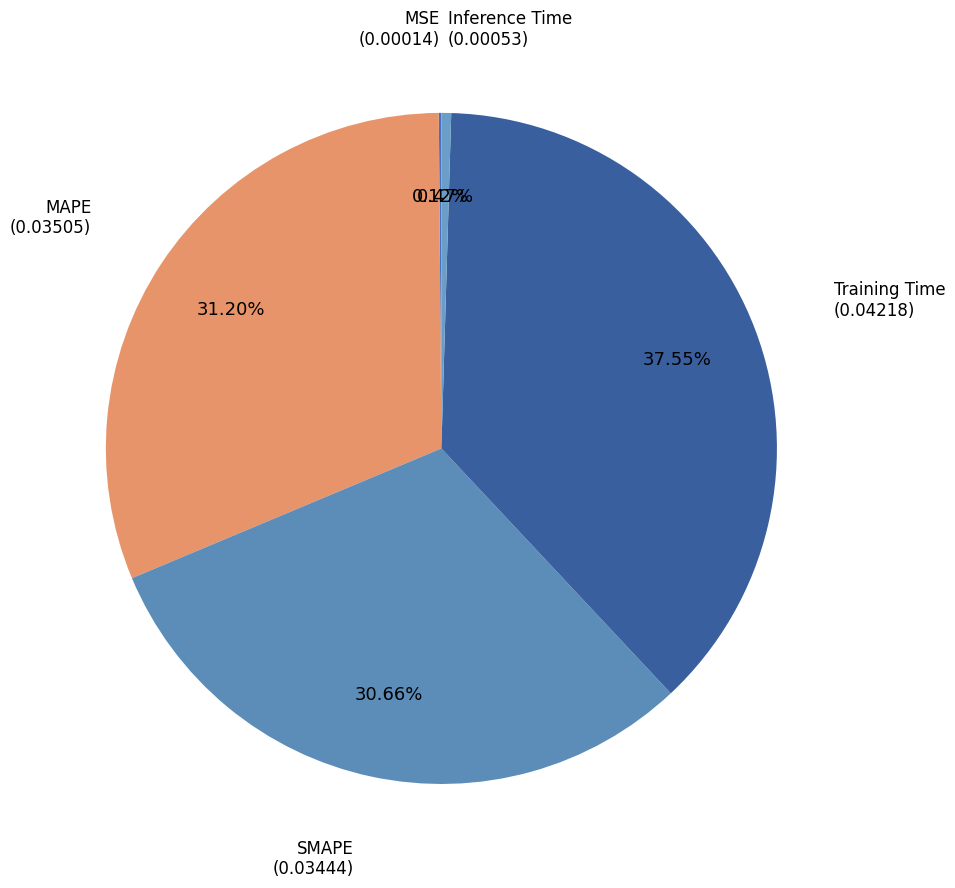

What percentage is the Training Time slice, to the nearest percent?

38%